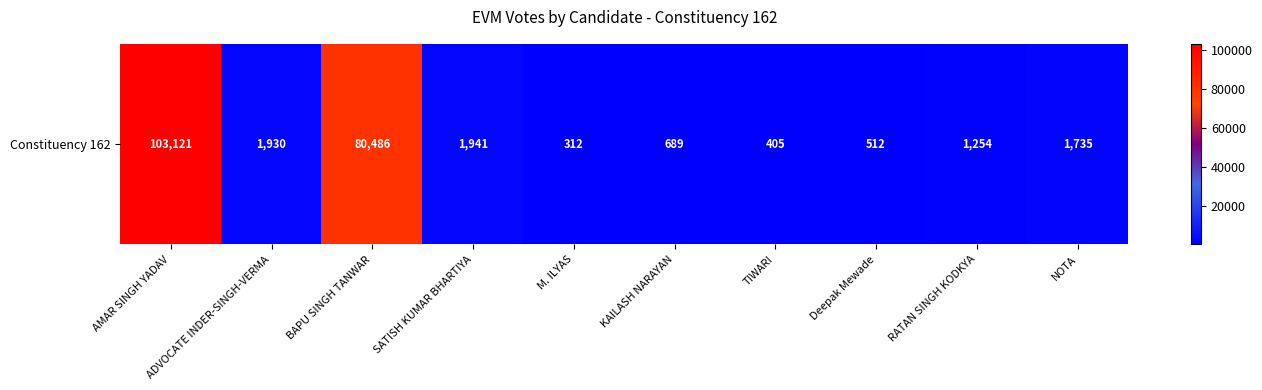

Reading left to right, list all the values displayed in this chart.

AMAR SINGH YADAV=103121	ADVOCATE INDER-SINGH-VERMA=1930	BAPU SINGH TANWAR=80486	SATISH KUMAR BHARTIYA=1941	M. ILYAS=312	KAILASH NARAYAN=689	TIWARI=405	Deepak Mewade=512	RATAN SINGH KODKYA=1254	NOTA=1735